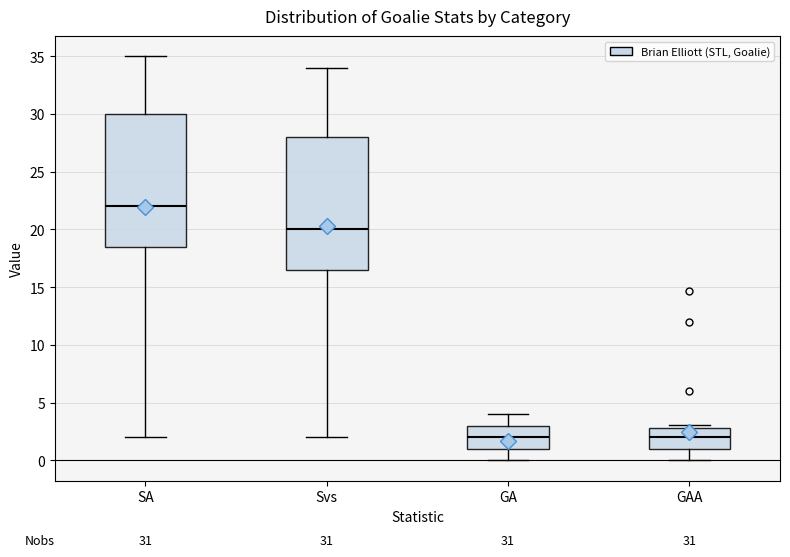

Which box has the highest median line?

SA